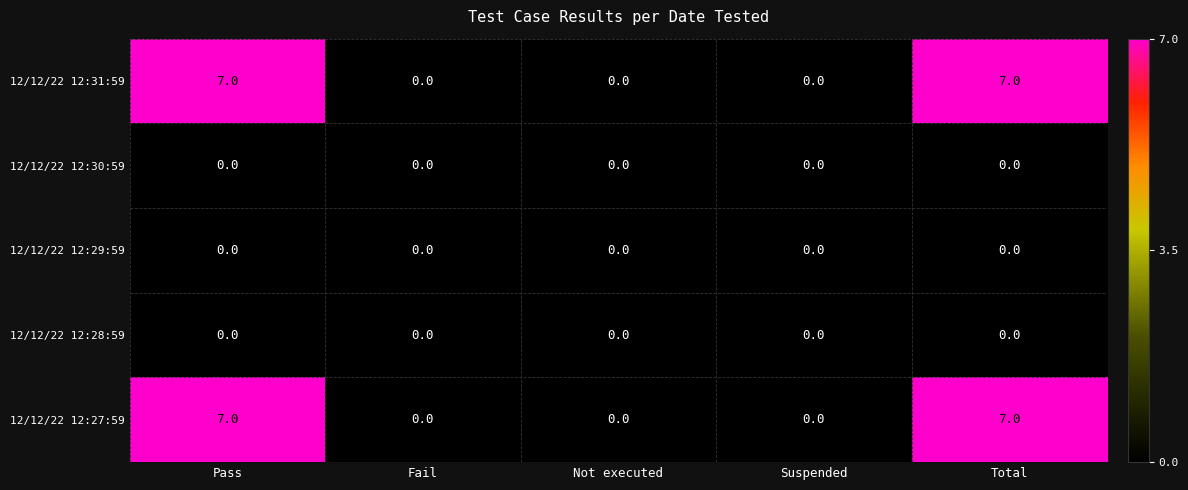

At how many categories does at least one series exceed 3?

2